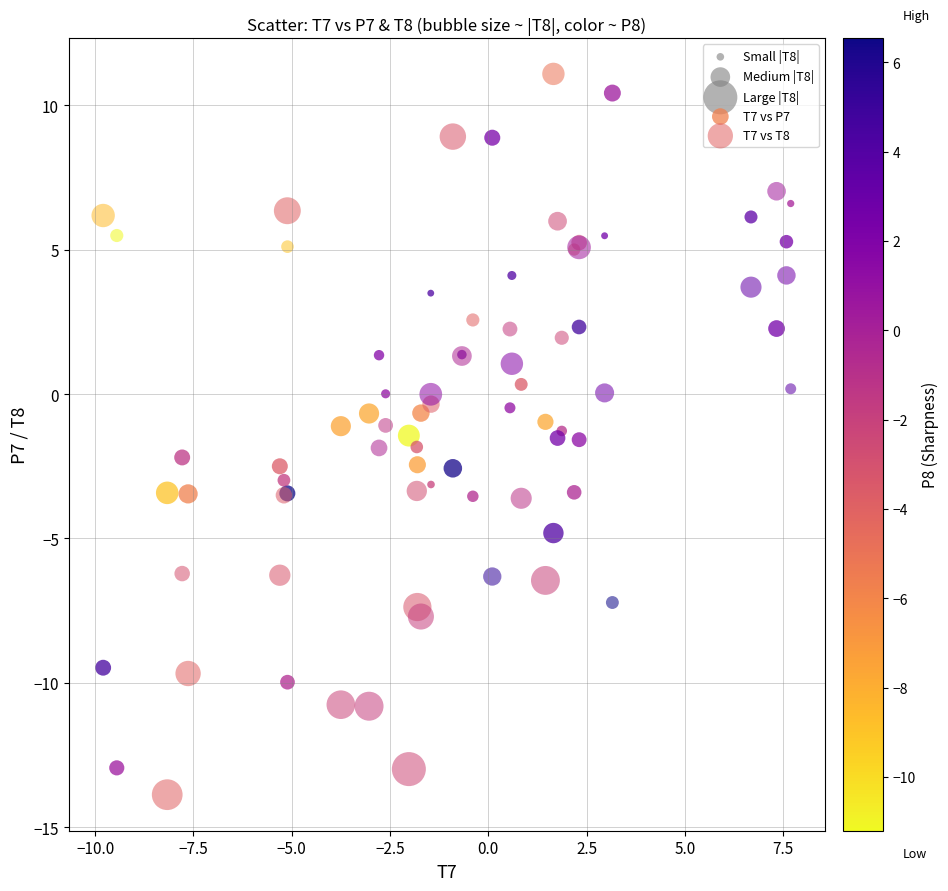

Which series has the widest spread of Y values?

T7 vs T8